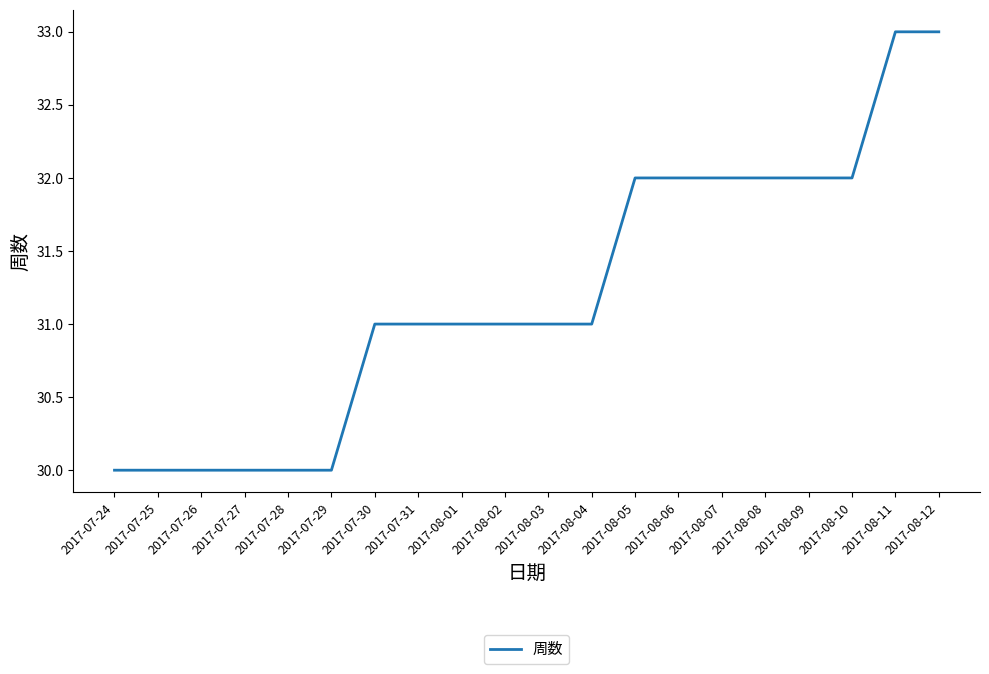

How many lines are shown in the chart?

1